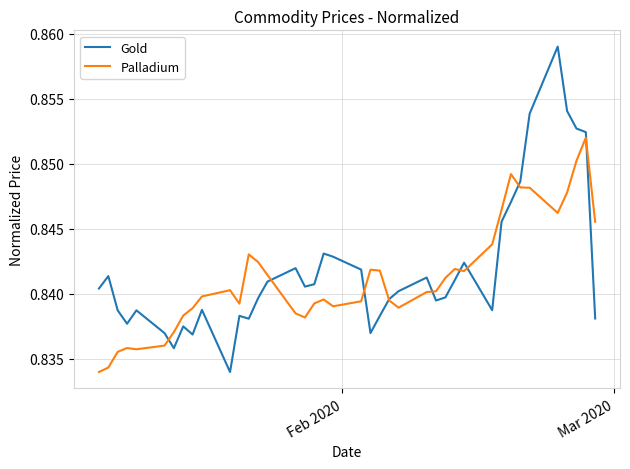

Which series has the widest spread of values?

Gold